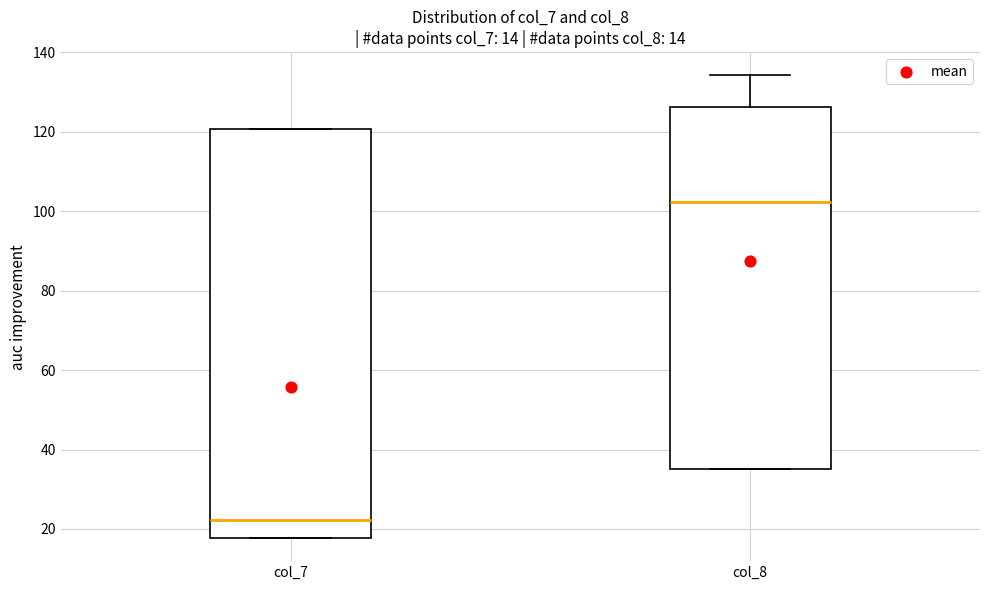

Which box has the highest median line?

col_8